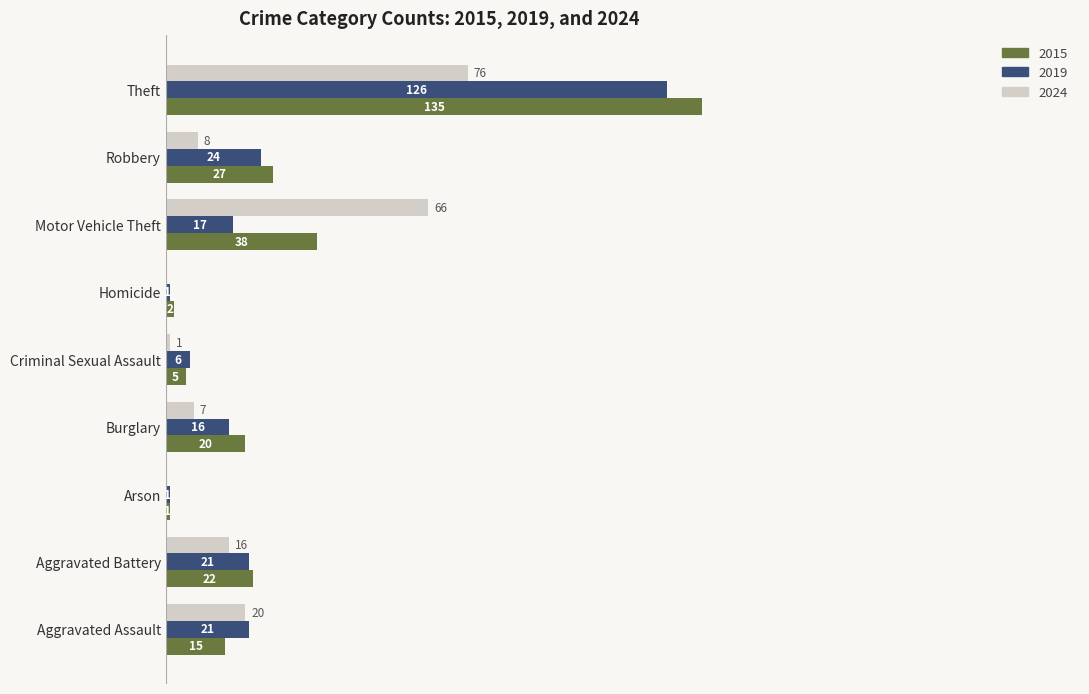

At which label is 2024 closest to 38?

Aggravated Assault